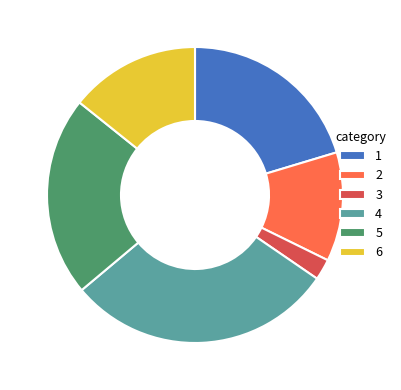

Between 2 and 6, which is larger?

6